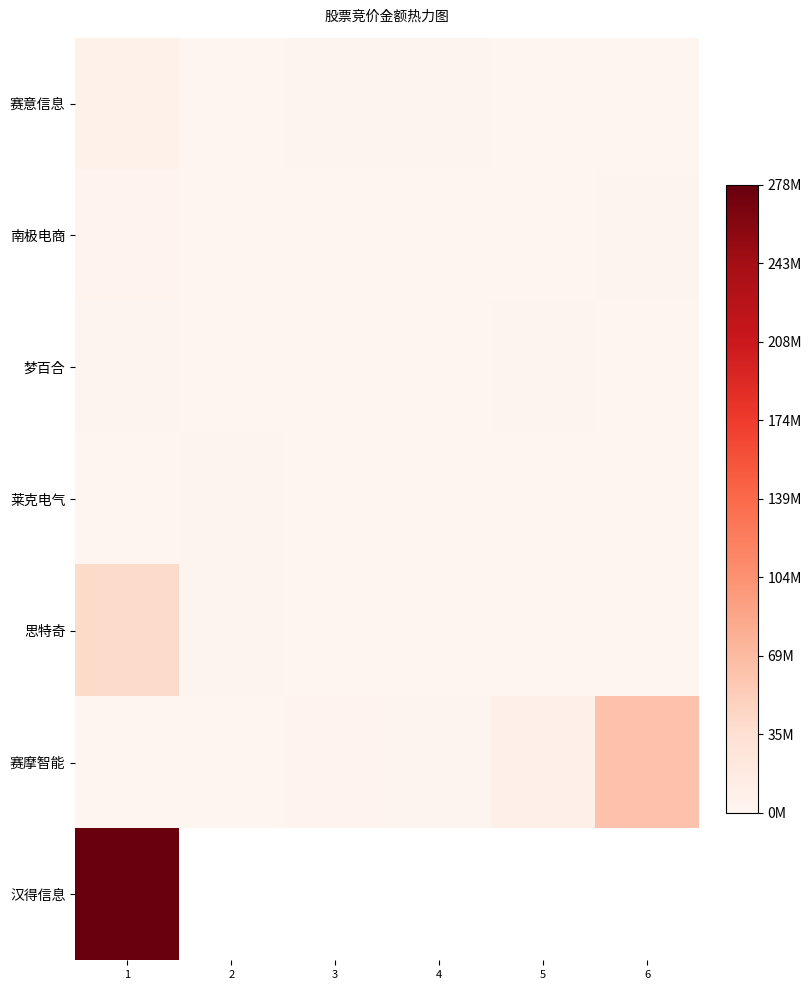

True or false: 思特奇 has a value of 265923.8 at 6.

False